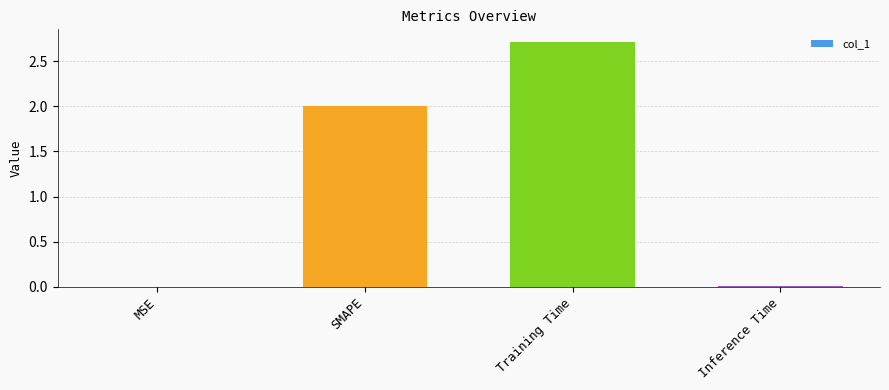

Count the number of data series in this chart.

1